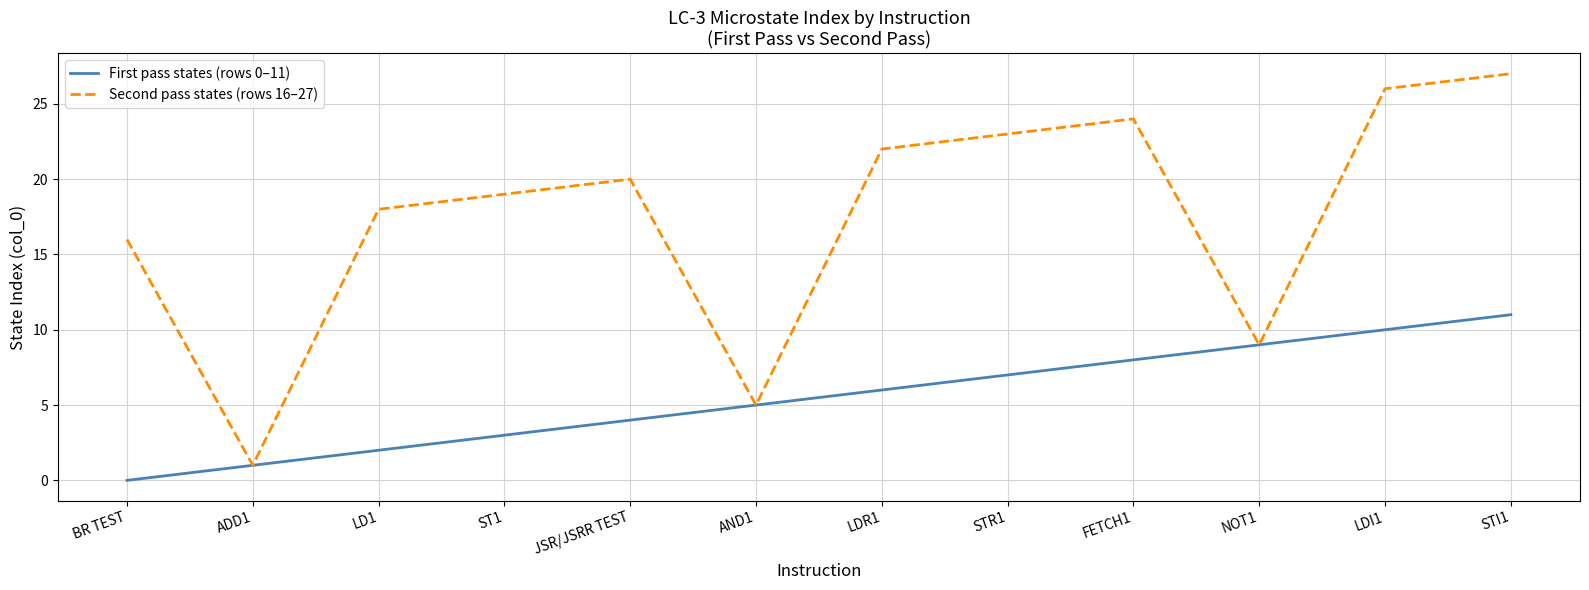

What is the difference between the highest and lowest values at JSR/JSRR TEST?

16